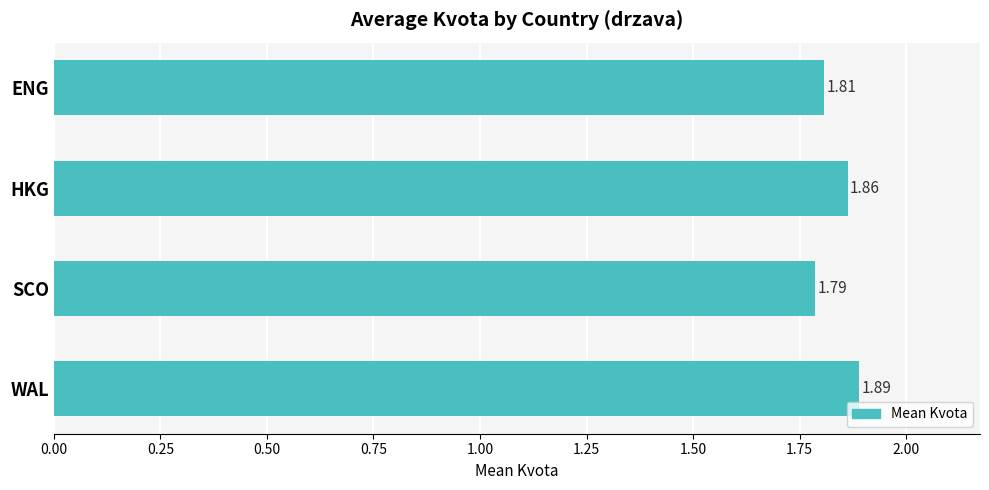

What is the label of the 3rd bar from the top?

SCO